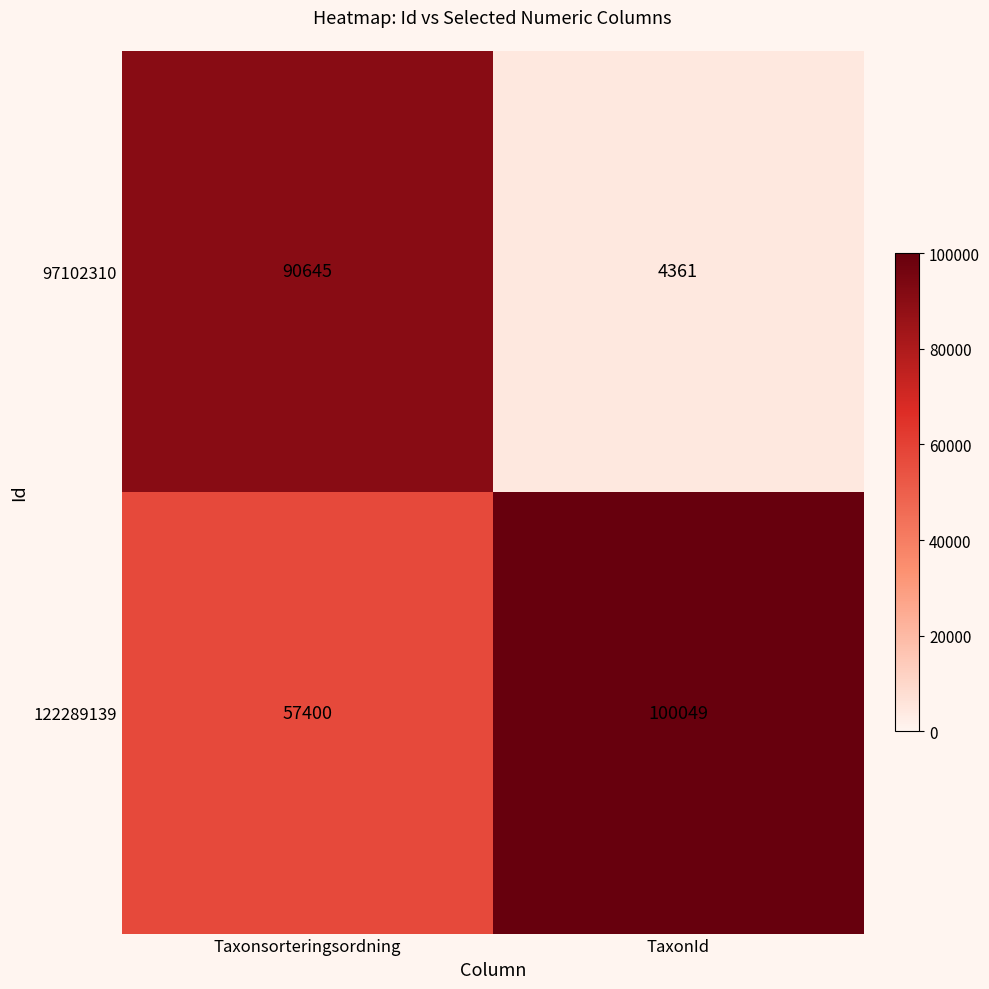

How many categories are shown in the chart?

2